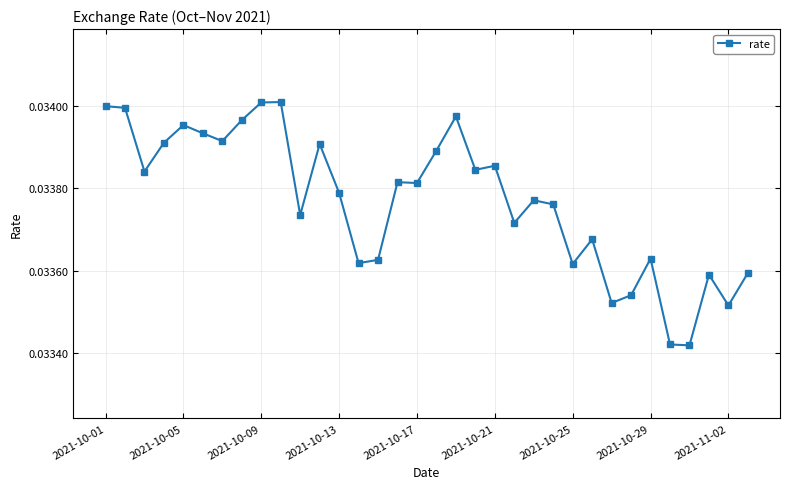

How many values are between 0 and 1?

34